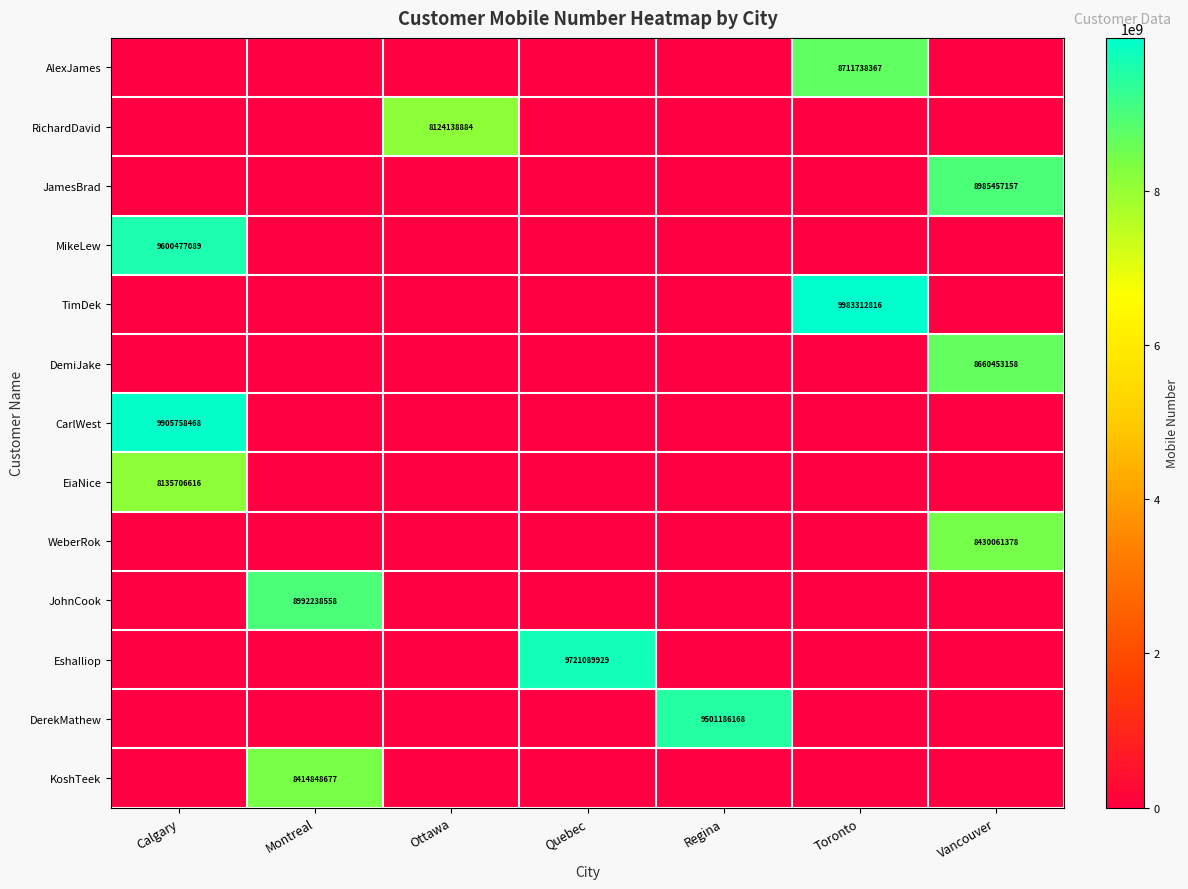

Is it true that RichardDavid equals 11607519707 at Ottawa?

False